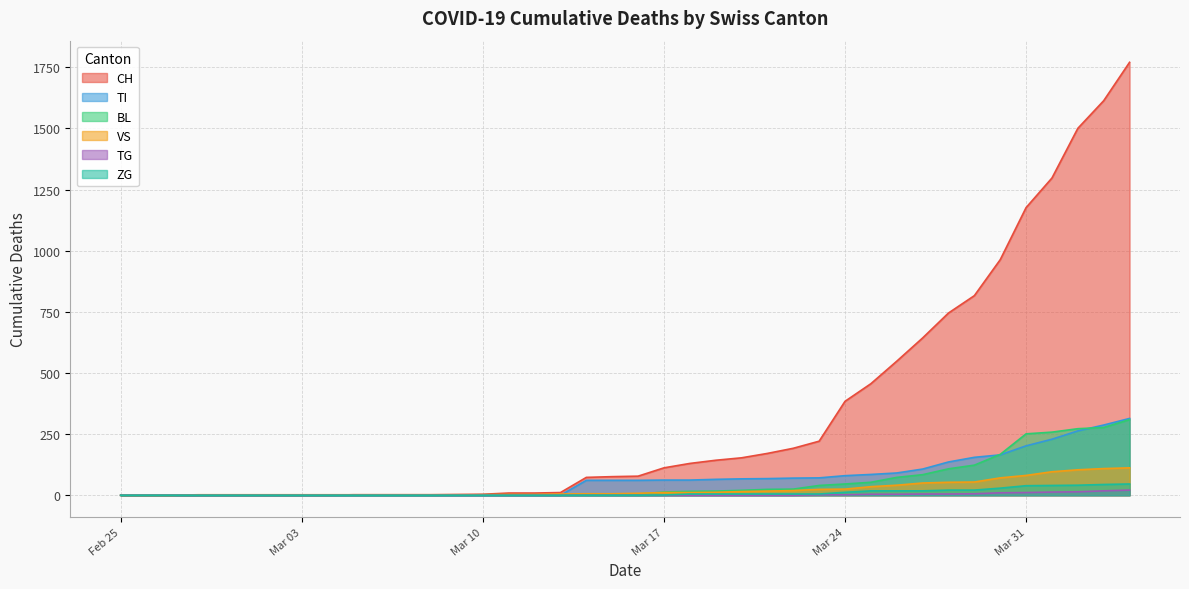

What is the highest value of the TI series?

314